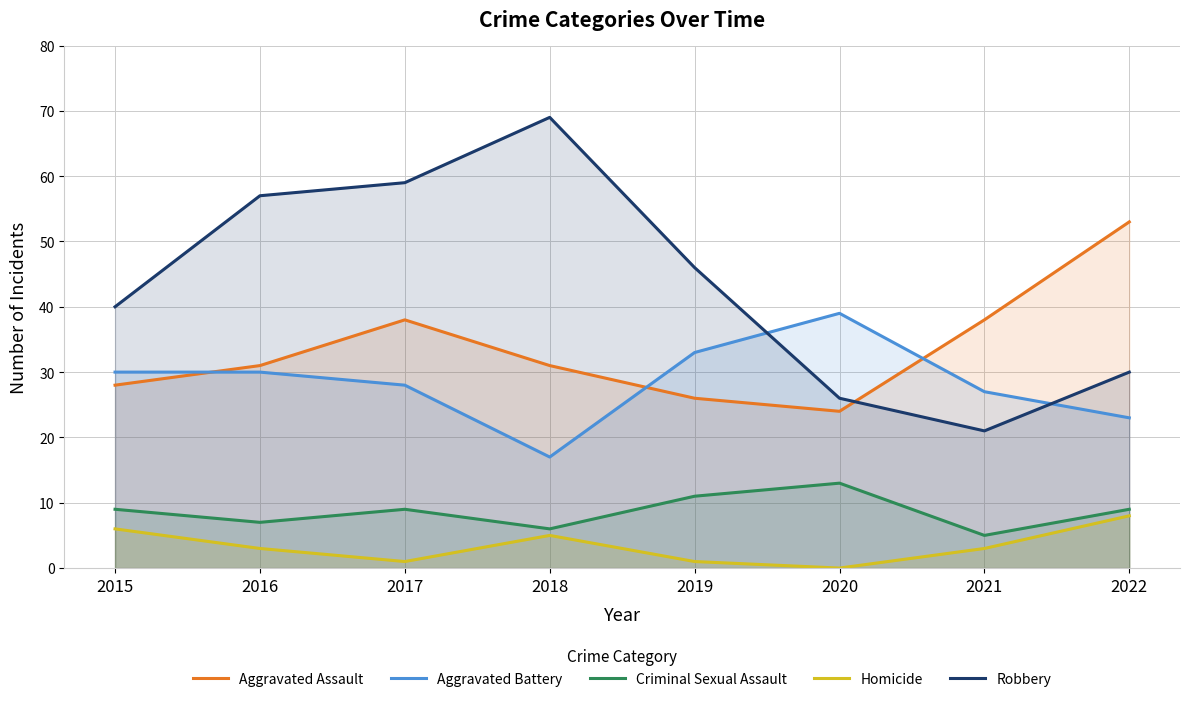

What is the difference between the Homicide values at 2017 and 2016?

2